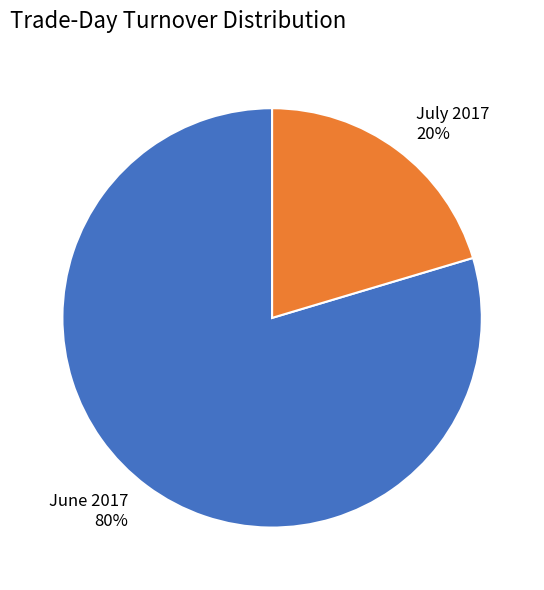

Does any single category account for the majority?

Yes